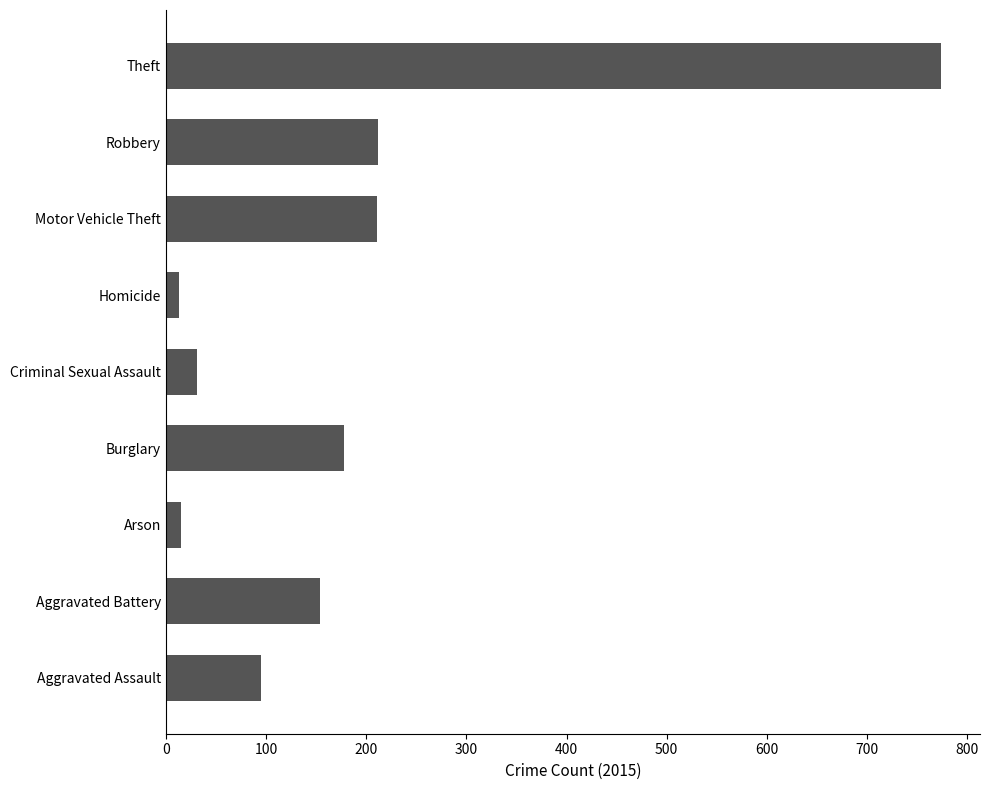

The value at Motor Vehicle Theft is 211. True or false?

True